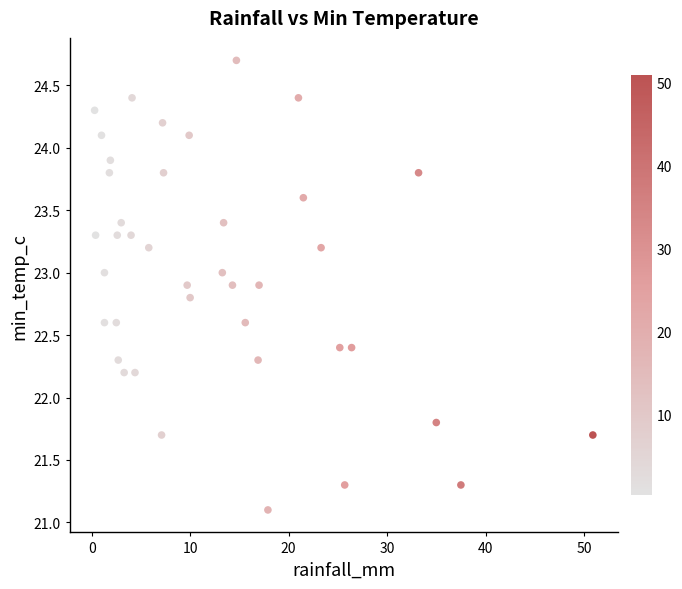

What is the range of Y values (max minus min)?

3.6